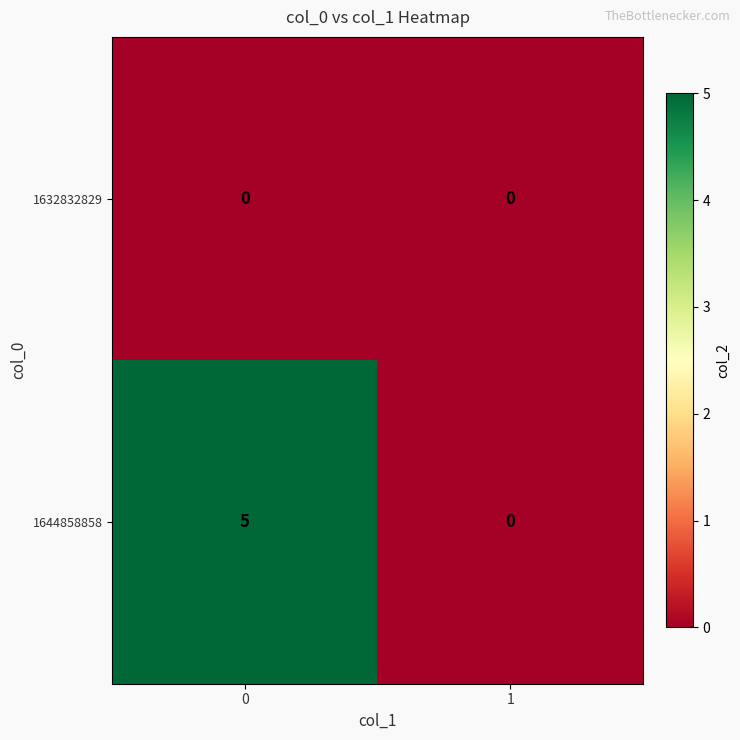

True or false: 1644858858 has a value of 0 at 1.

True